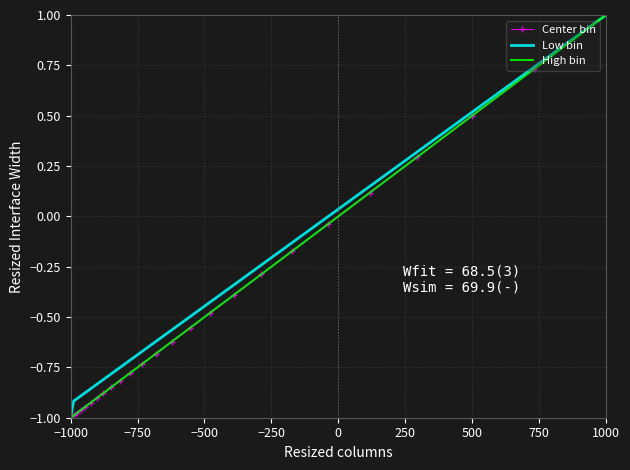

What is the highest value of the Center bin series?

1.0